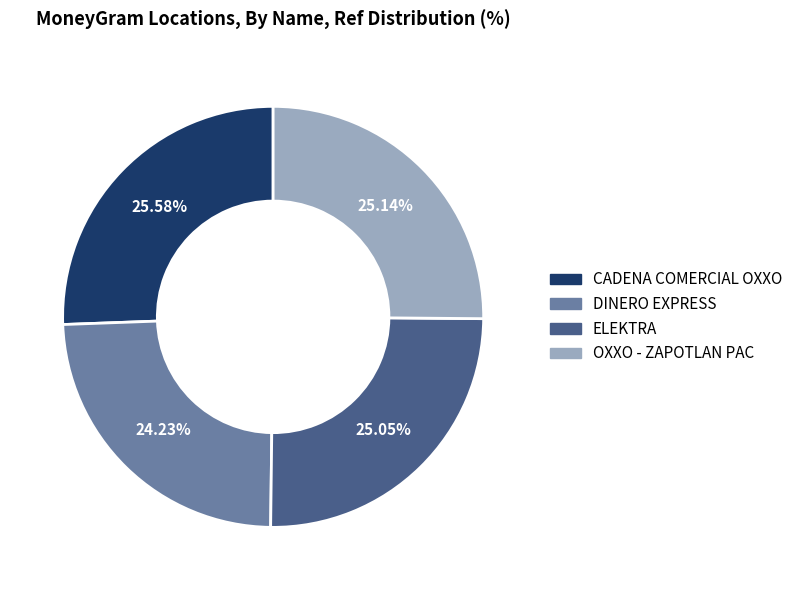

Is there a majority slice in this chart?

No